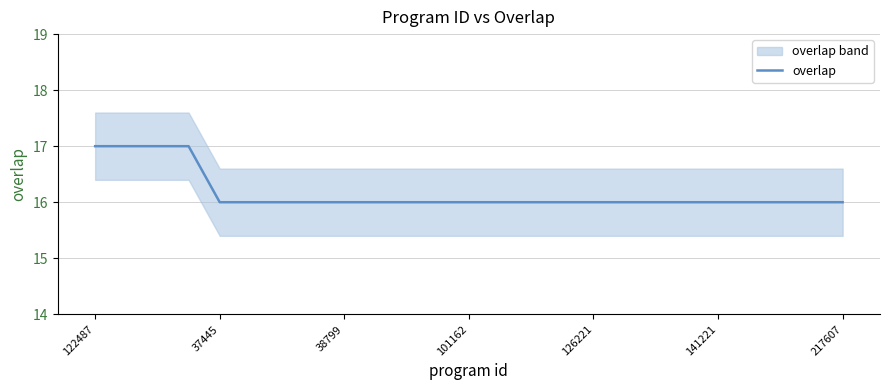

The value of overlap at 38799 is 9. True or false?

False